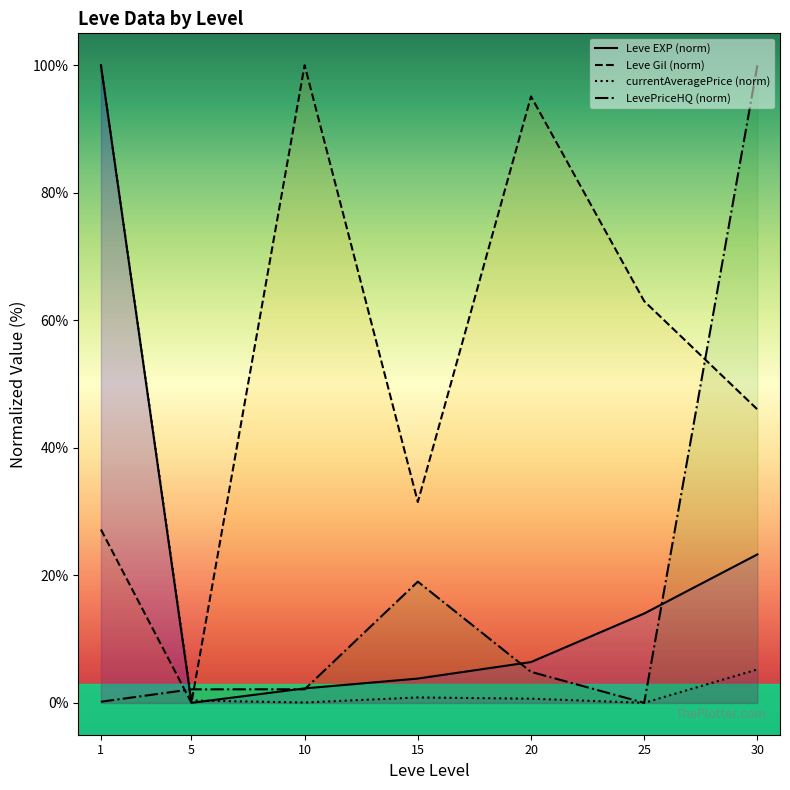

What is the maximum value for Leve EXP (norm)?

100.0